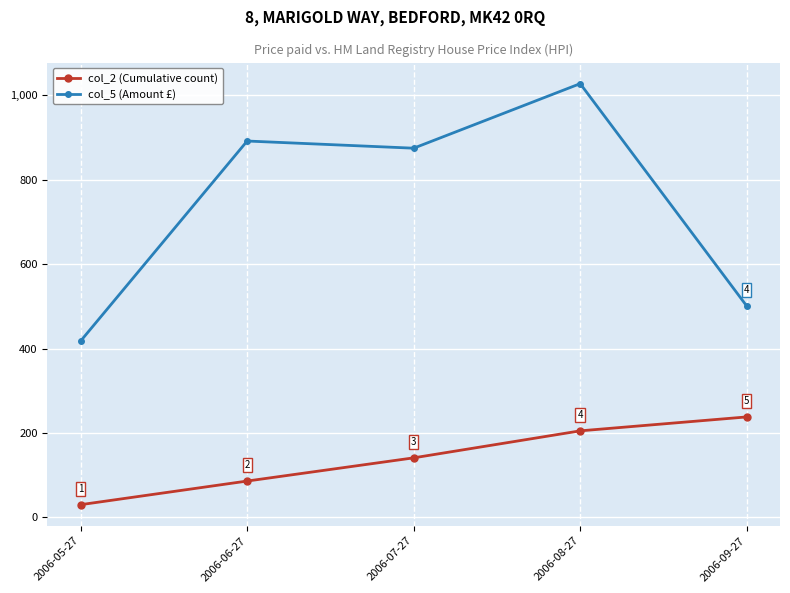

True or false: col_2 (Cumulative count) and col_5 (Amount £) cross at least once.

False